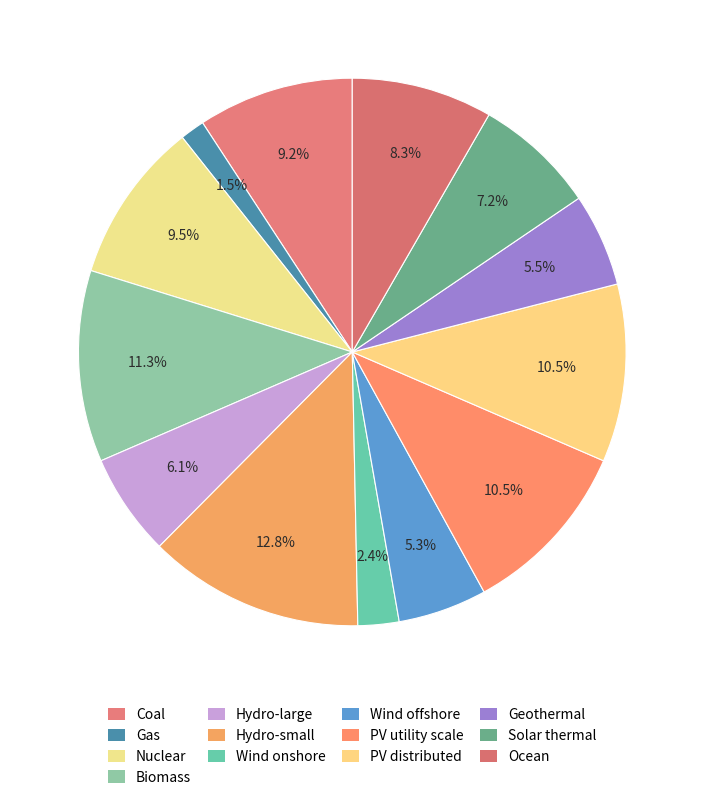

What percentage is NOT represented by Geothermal?

94.5%